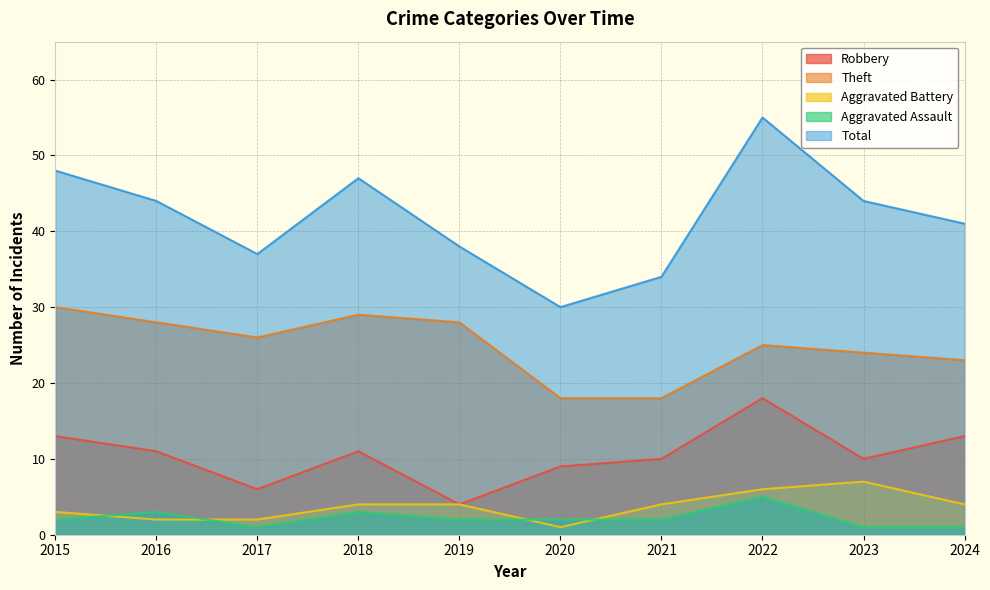

How many interior local valleys does the Total series have?

2